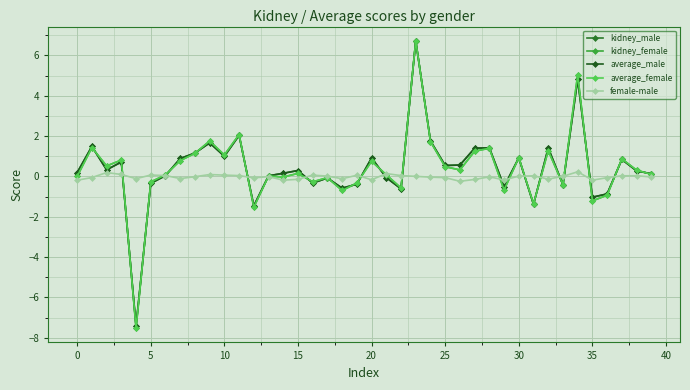

How many interior local valleys does the average_male series have?

12